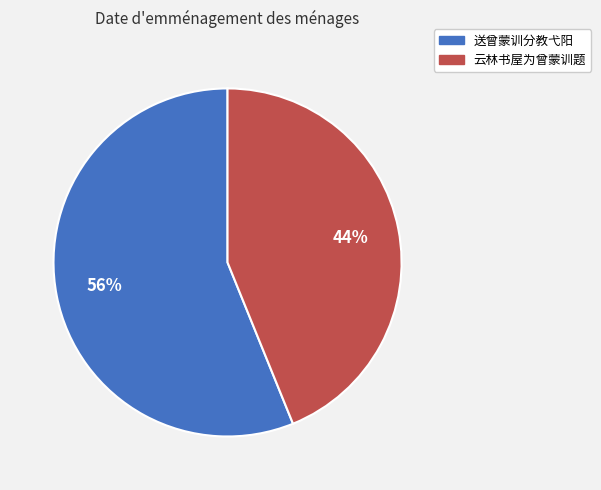

To the nearest percent, what portion does 送曾蒙训分教弋阳 represent?

56%